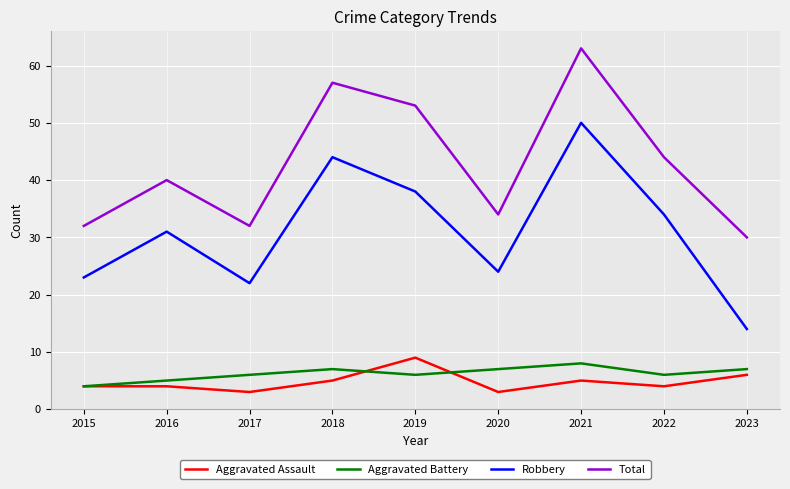

Is it true that Aggravated Battery equals 7 at 2020?

True